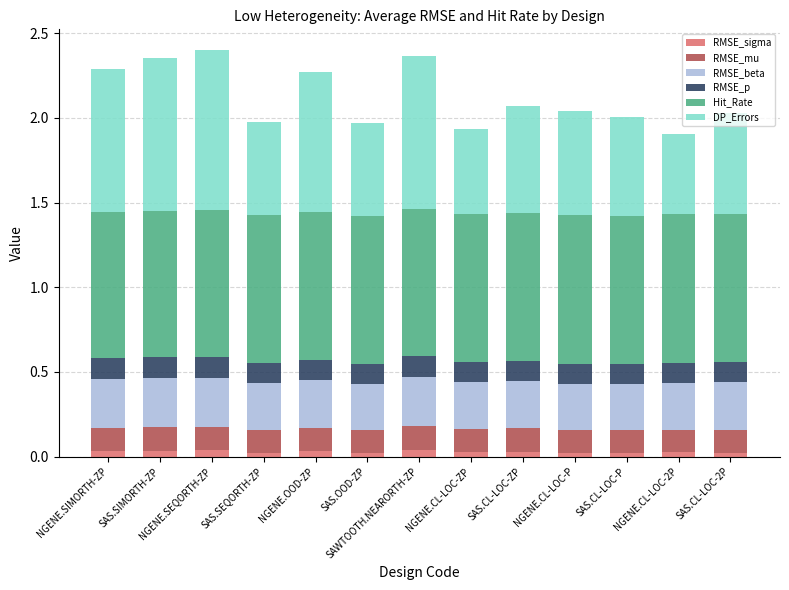

True or false: RMSE_sigma has a value of 0.0 at NGENE.OOD-ZP.

True